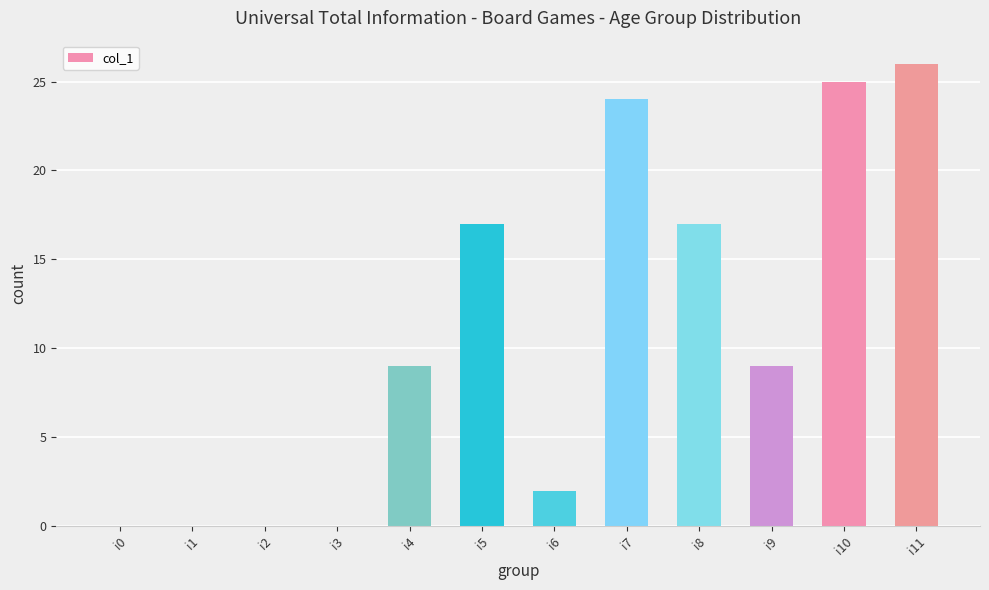

Which has a higher value, i7 or i3?

i7